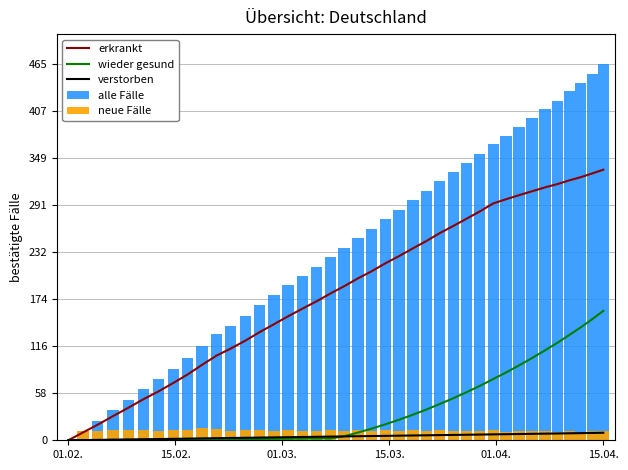

What is the highest value of the erkrankt series?

335.1